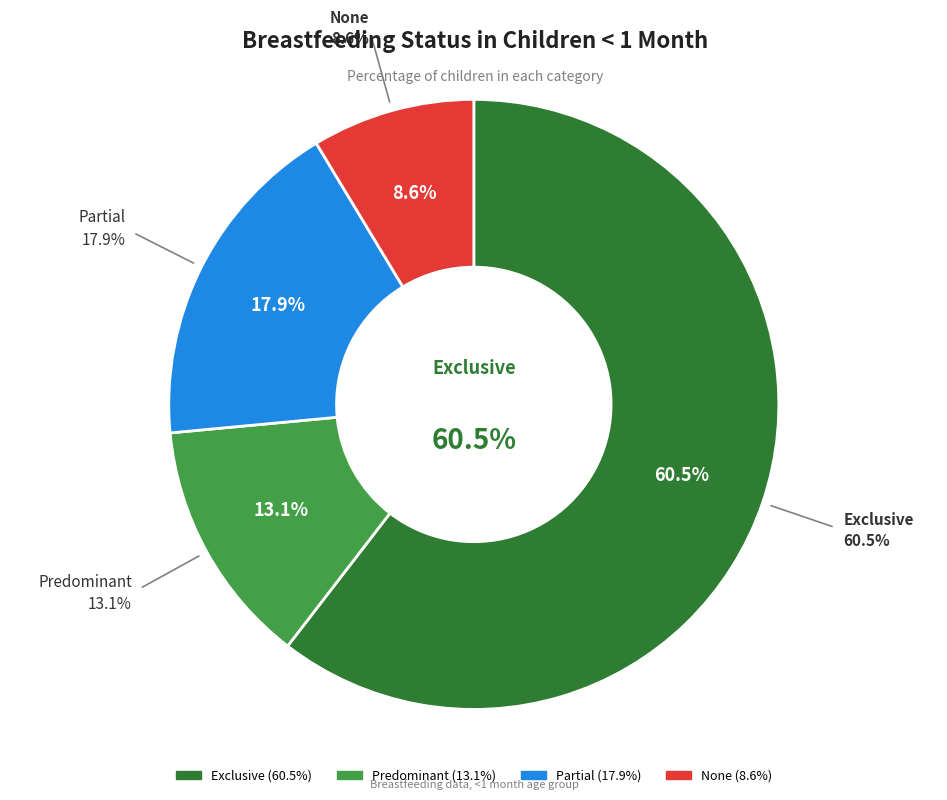

Which has a higher value, Partial or None?

Partial